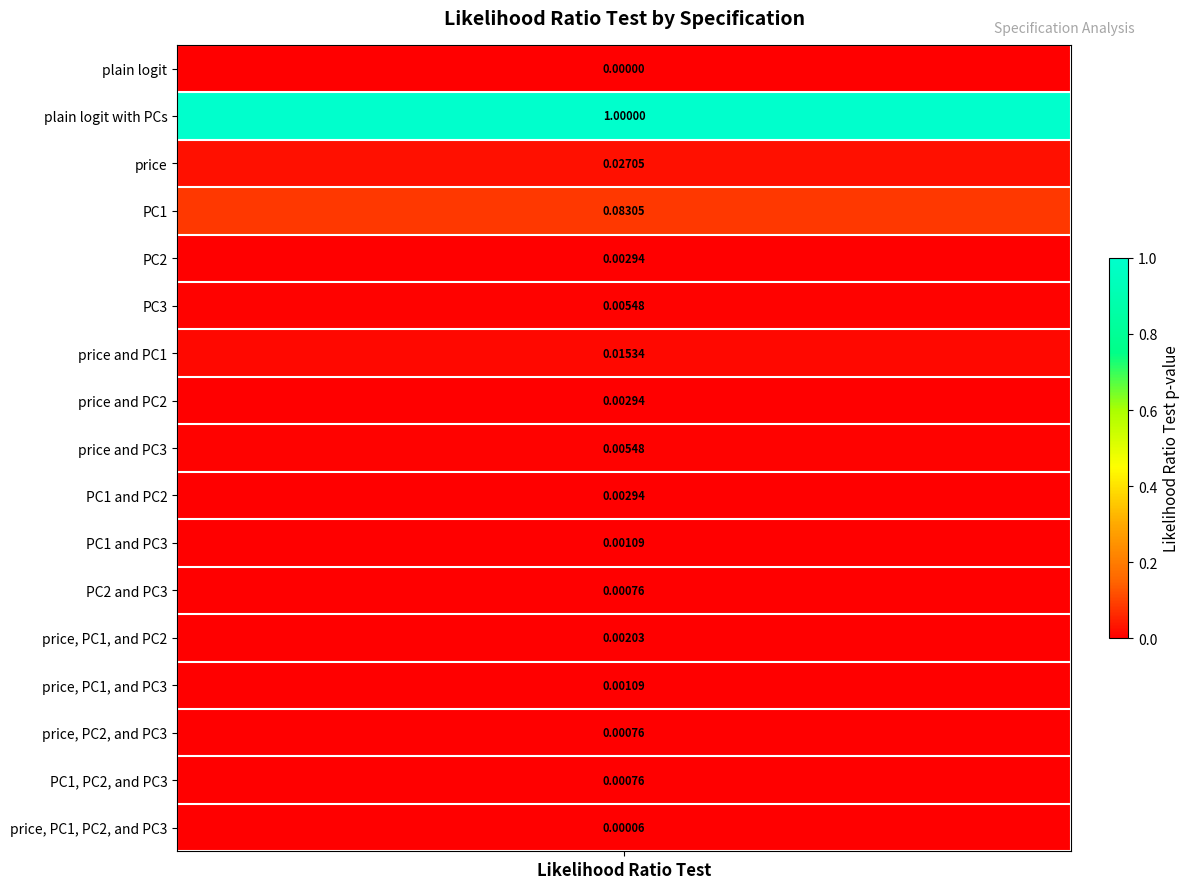

True or false: the data shows 0.0 at PC2.

True